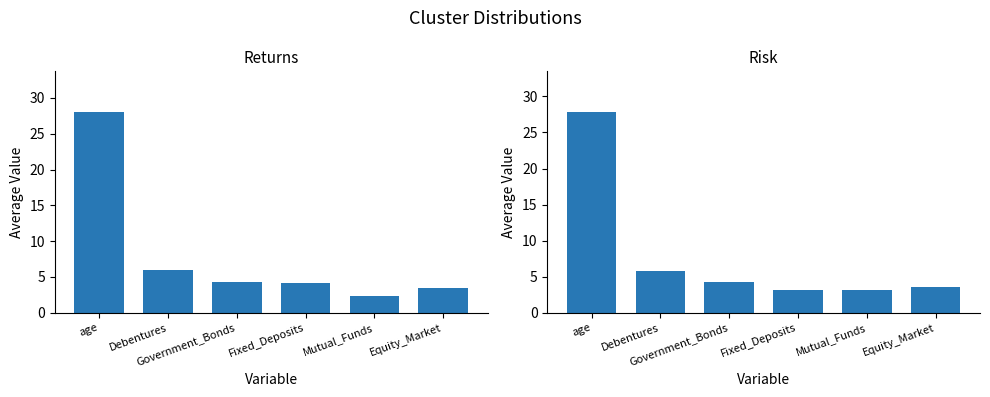

Is it true that Returns equals 2.2 at Fixed_Deposits?

False